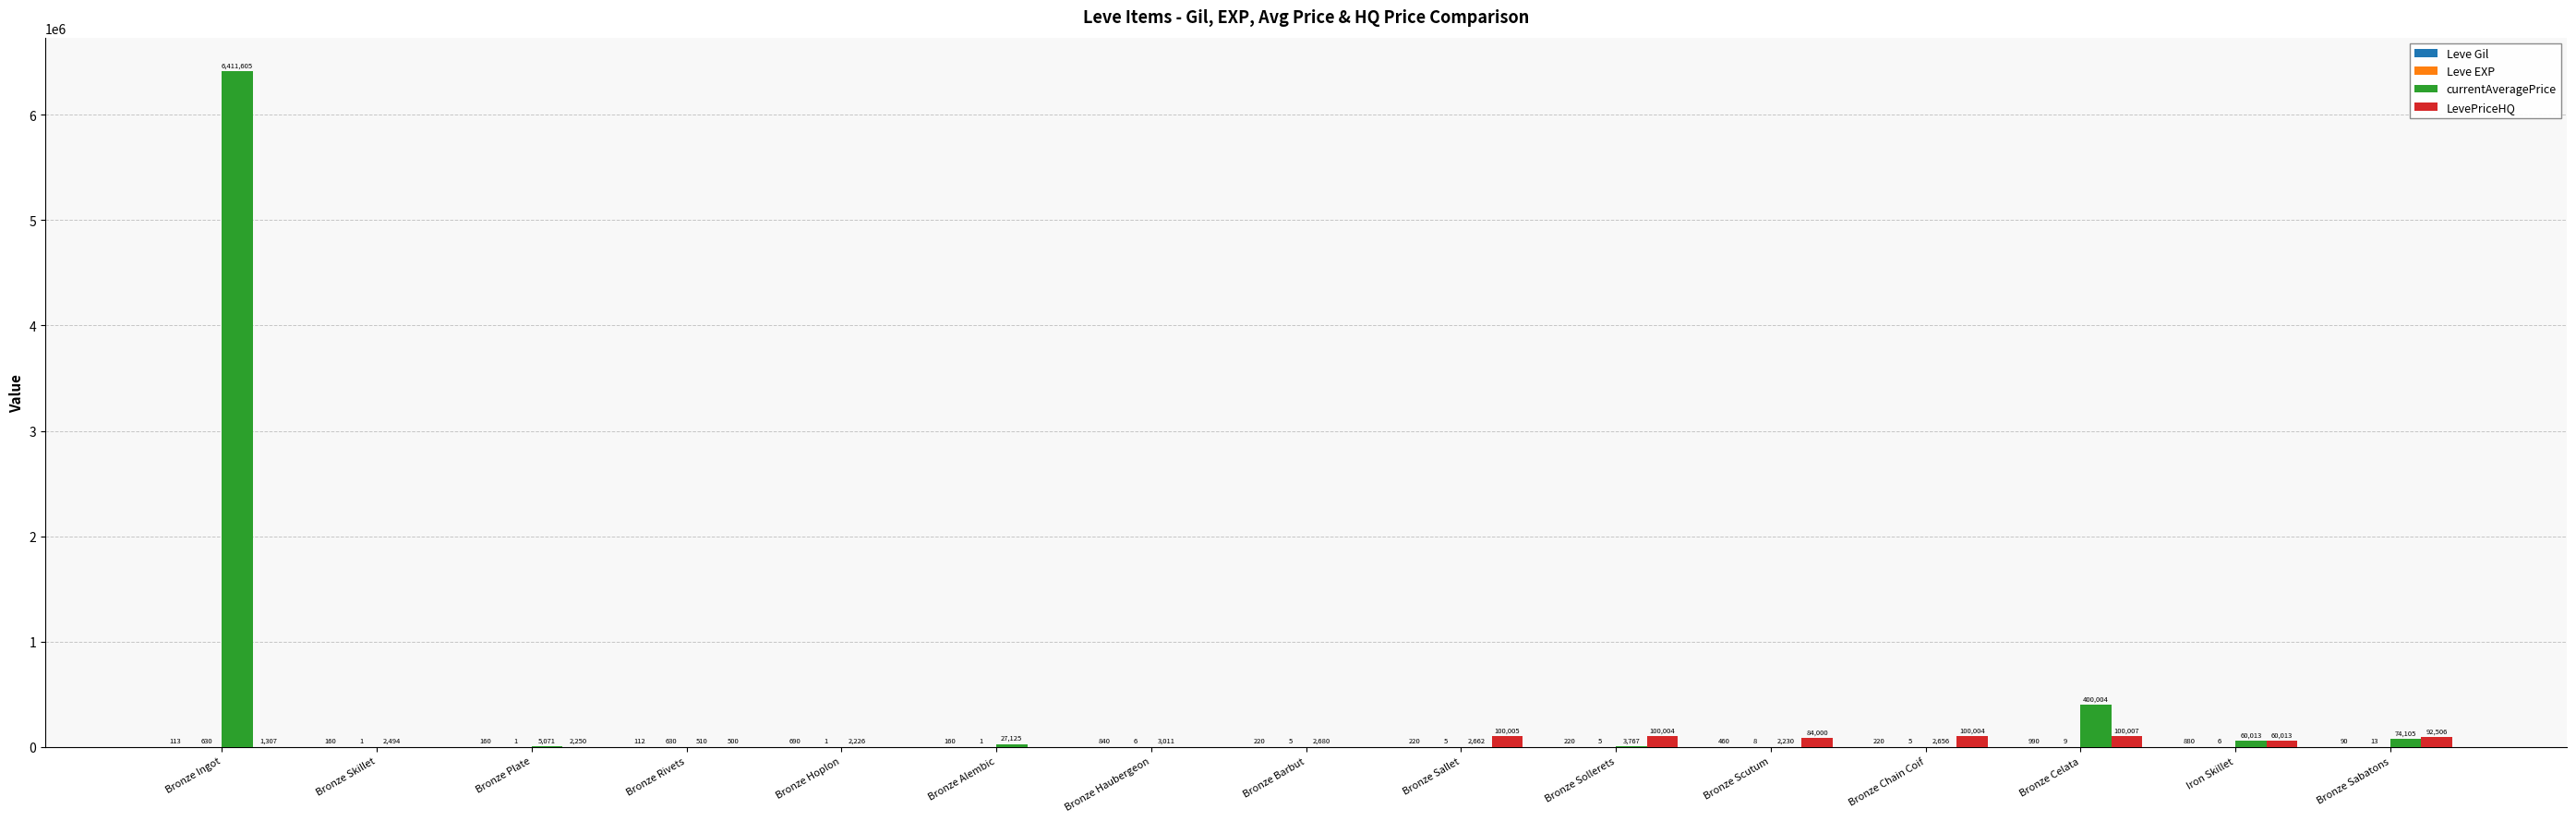

What is the maximum value for LevePriceHQ?

100007